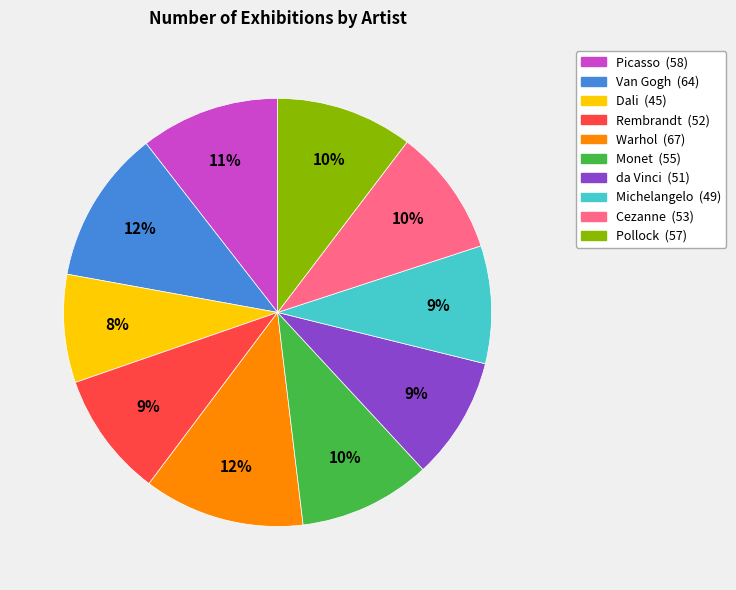

Is there any slice that represents more than half of the pie?

No